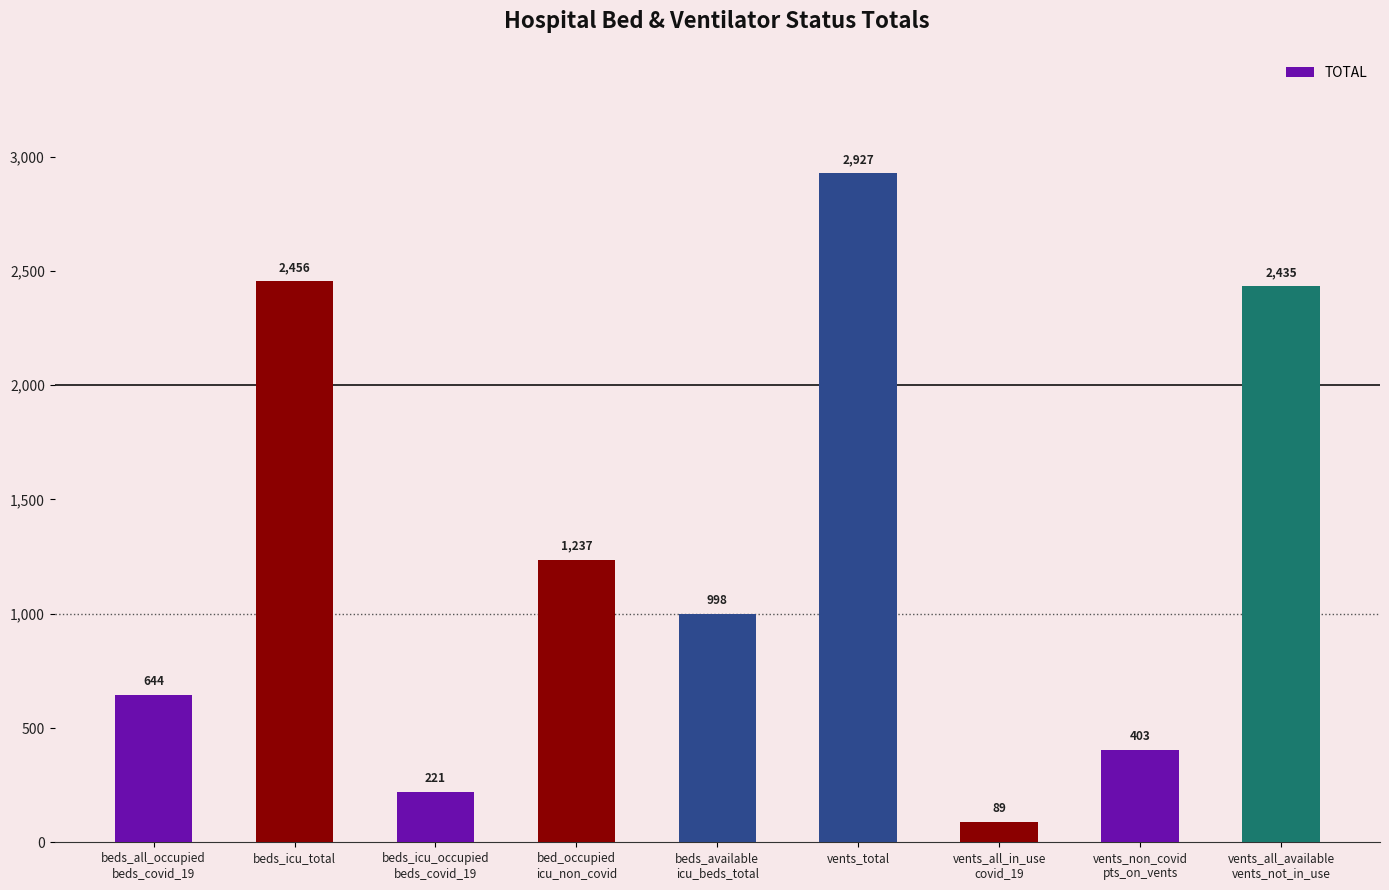

Which category has the lowest value across all series?

vents_all_in_use
covid_19